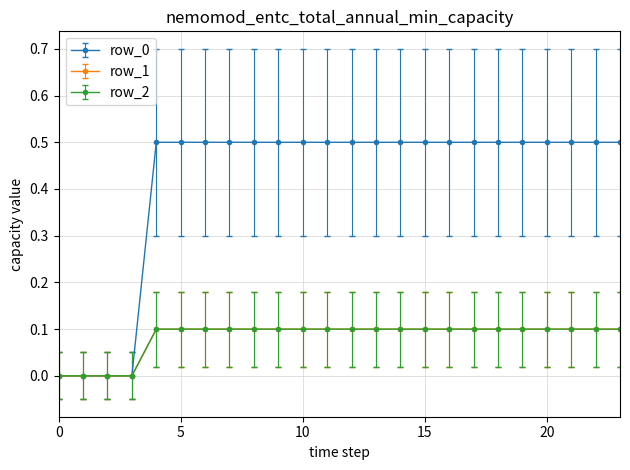

Does the chart have visible grid lines?

Yes